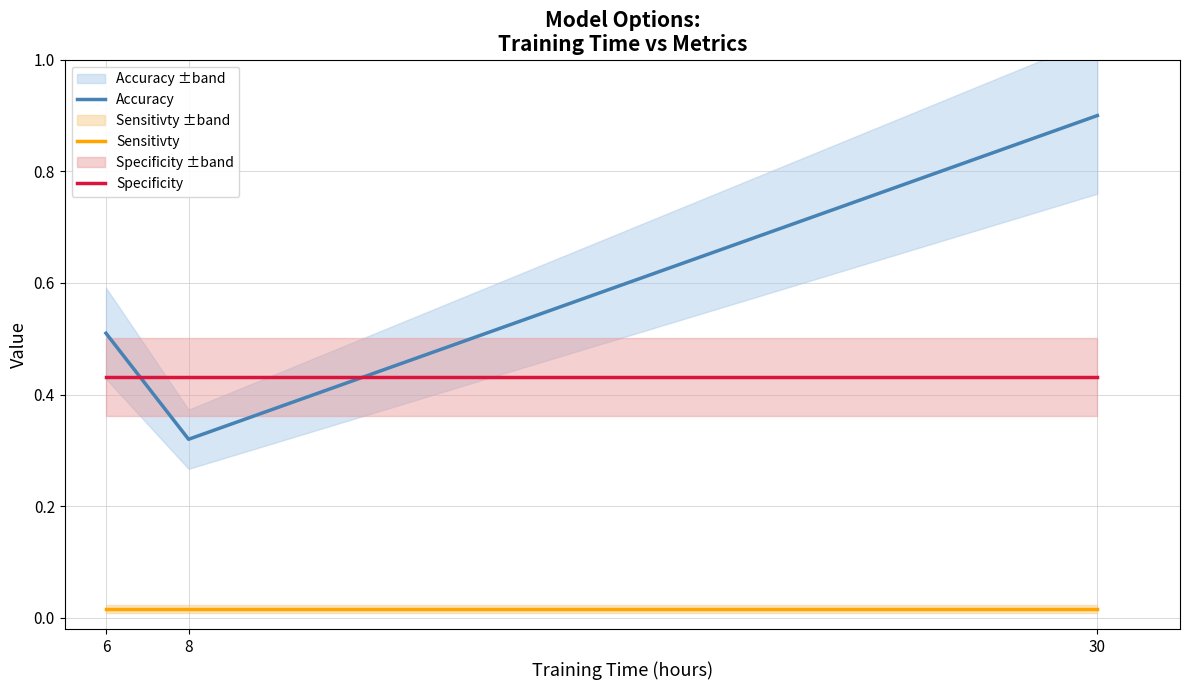

What is the value of the Specificity point at the 3rd from the left?

0.4